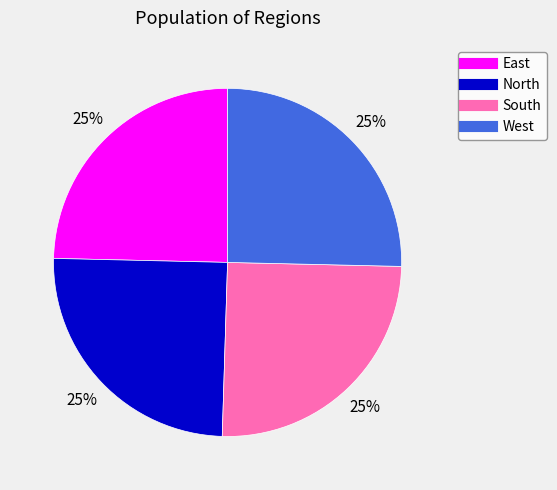

How many slices are in this pie chart?

4